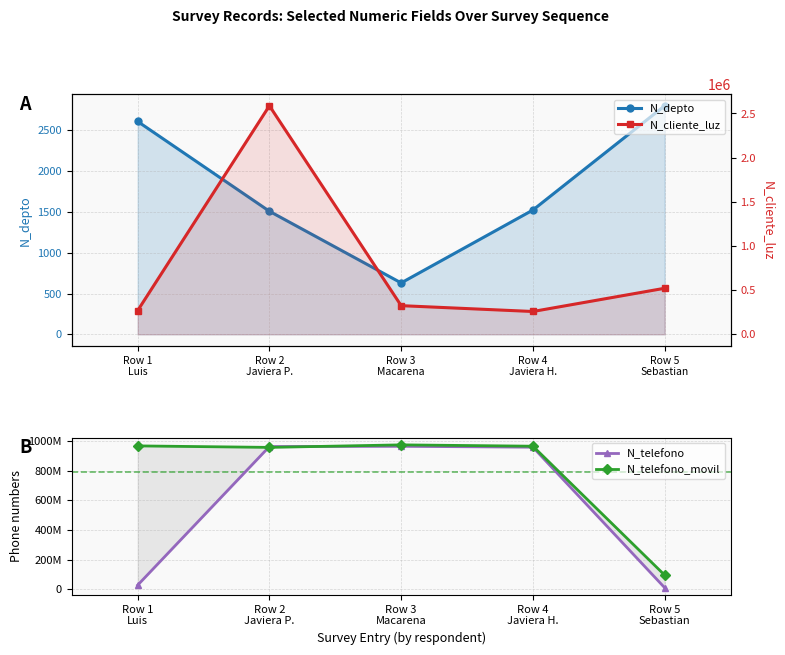

The N_depto series shows 2608 at Row 1
Luis. True or false?

True